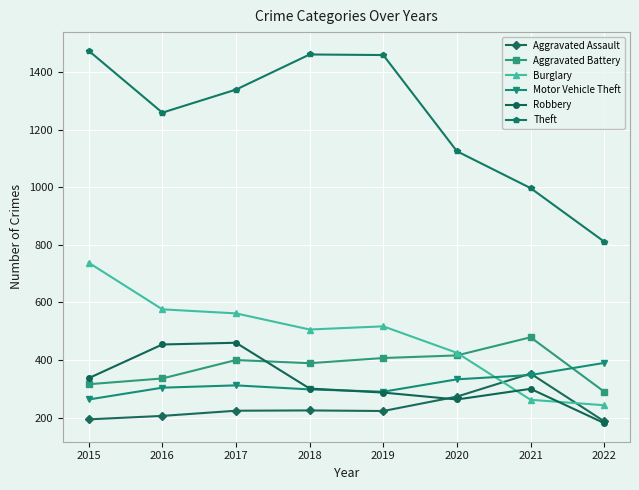

After their last crossing, which series has the higher values: Motor Vehicle Theft or Robbery?

Motor Vehicle Theft